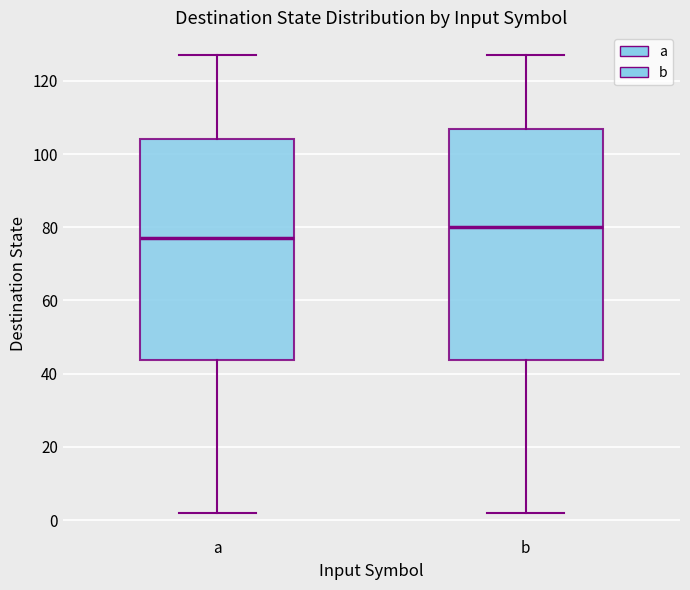

Reading left to right, transcribe this box plot: for each box, give where its median line is, the range the box spans, and where its two whiskers end, as read against the y-axis. The values are not printed on the chart, so give them approximately, as read against the axis.

a: median 78, box 44 to 104, whiskers 2 to 128
b: median 80, box 44 to 106, whiskers 2 to 128